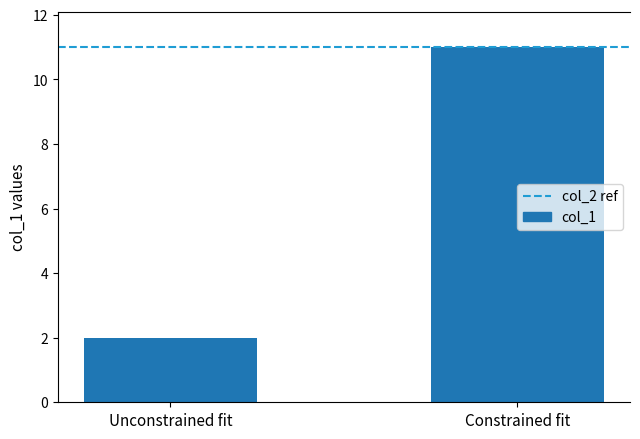

What is the label of the 1st bar from the left?

Unconstrained fit